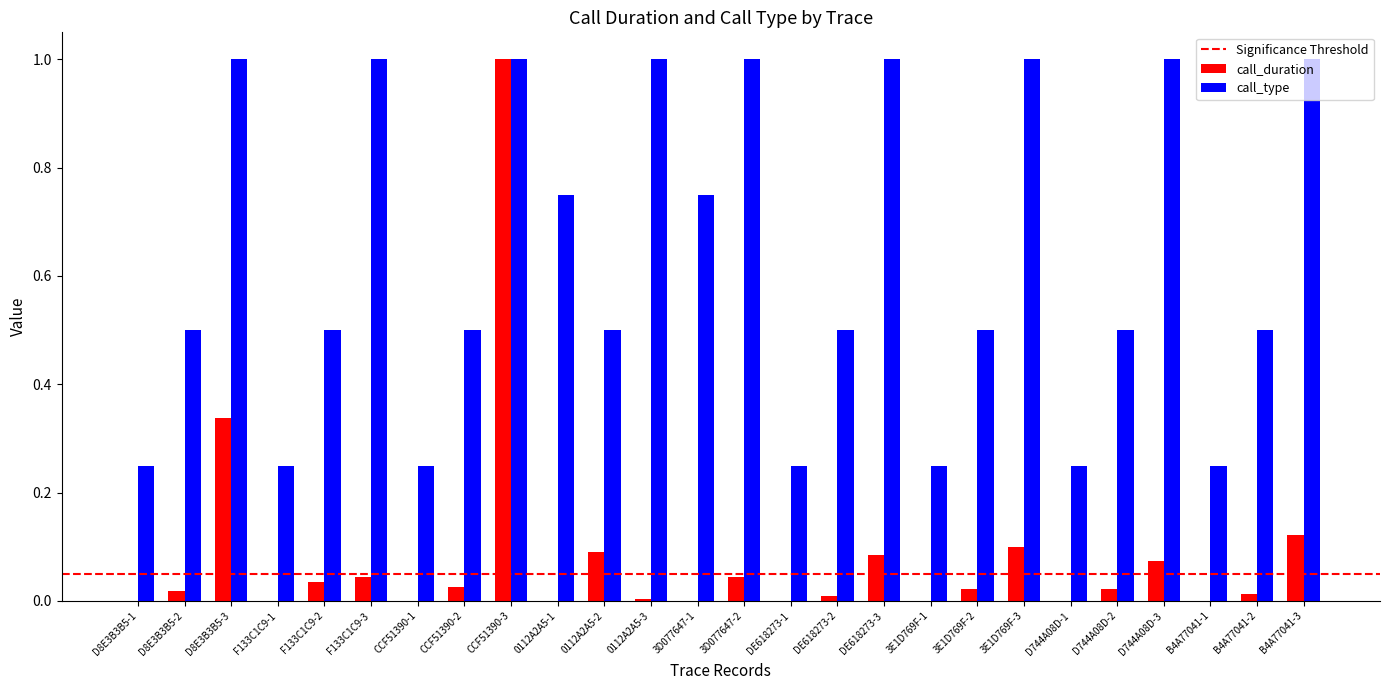

The value of call_duration at F133C1C9-3 is 0.1. True or false?

False